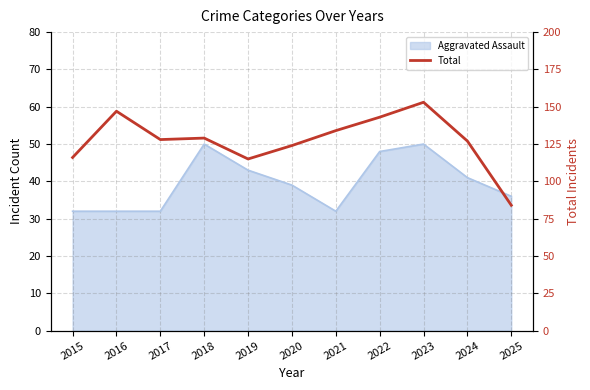

What is the ratio of the value at 2023 to the value at 2022?

1.1